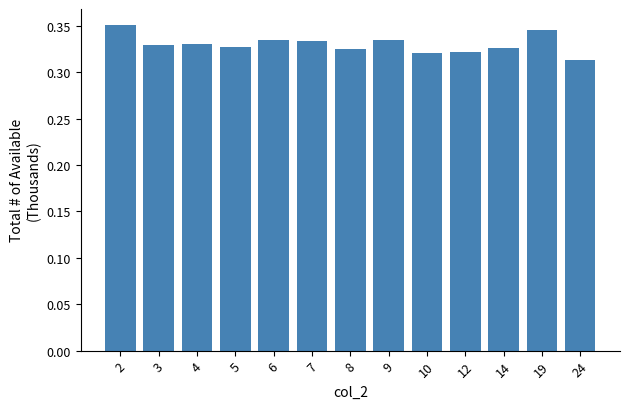

Is it true that the value at 24 is 0.1?

False